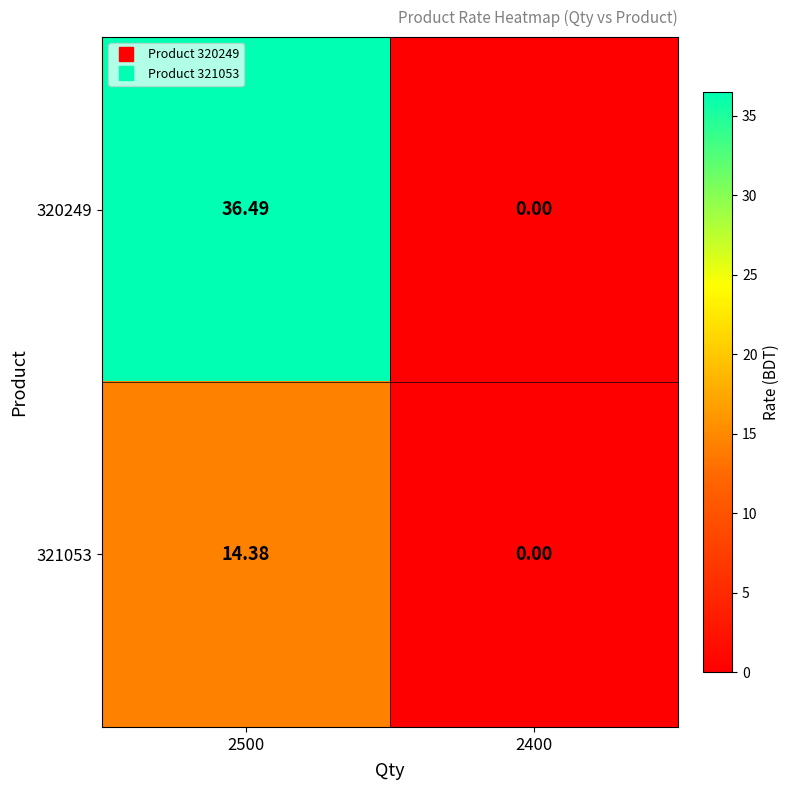

How many values in the 321053 series exceed 14?

1